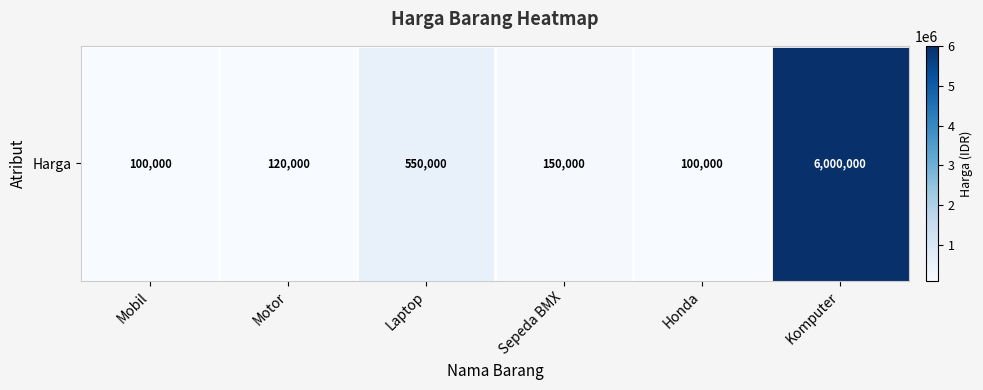

List the labels in order of value, smallest first.

Mobil, Honda, Motor, Sepeda BMX, Laptop, Komputer